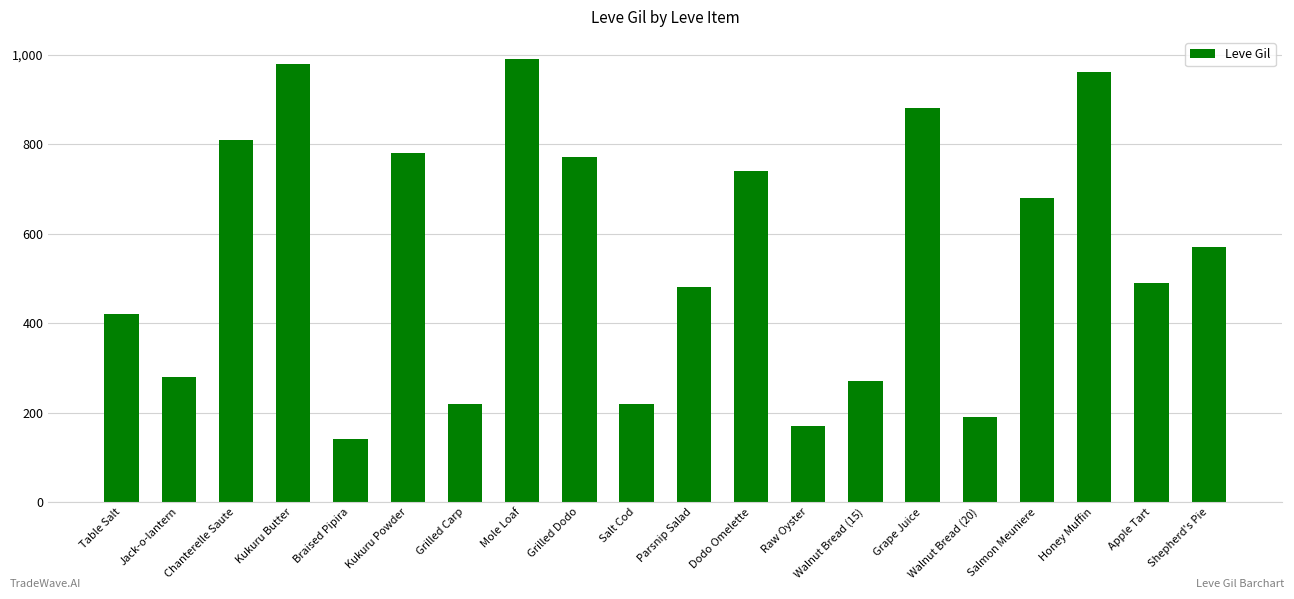

What is the difference between the second highest and second lowest values?

810